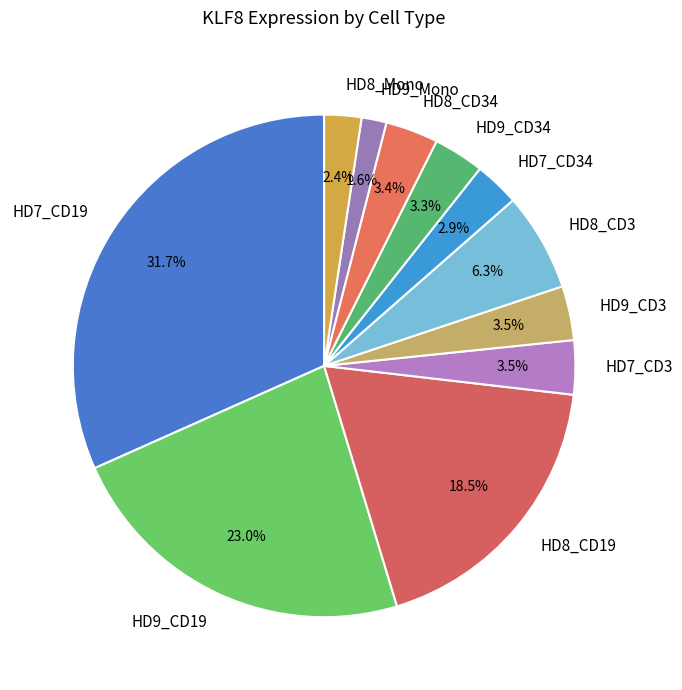

Which category has the smallest portion of the pie?

HD9_Mono